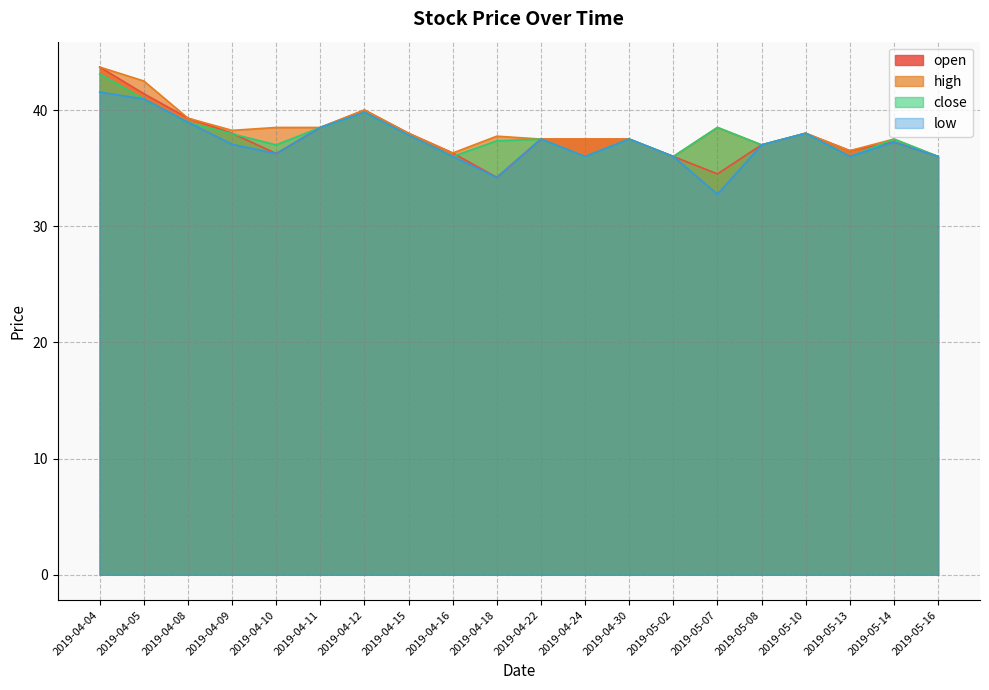

True or false: high and low cross at least once.

False